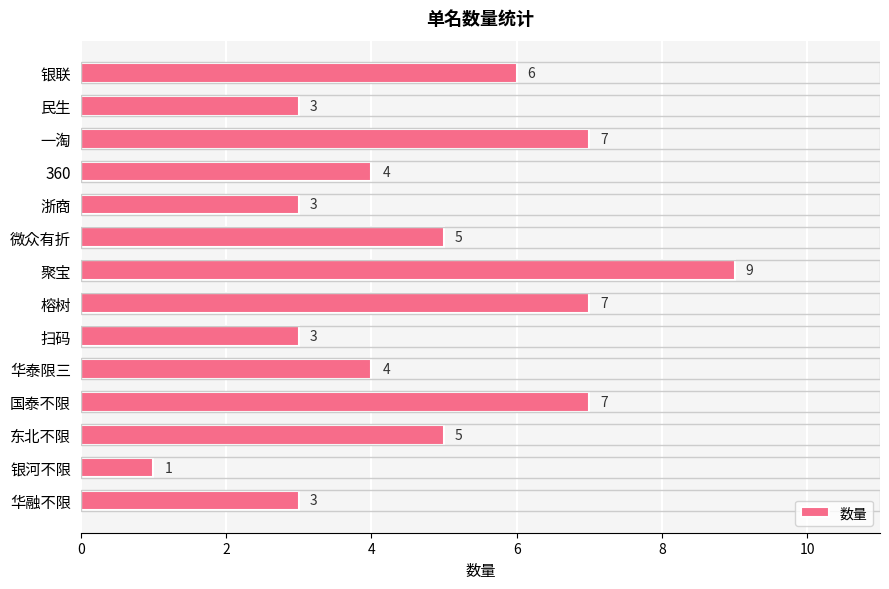

True or false: the data shows 7 at 榕树.

True